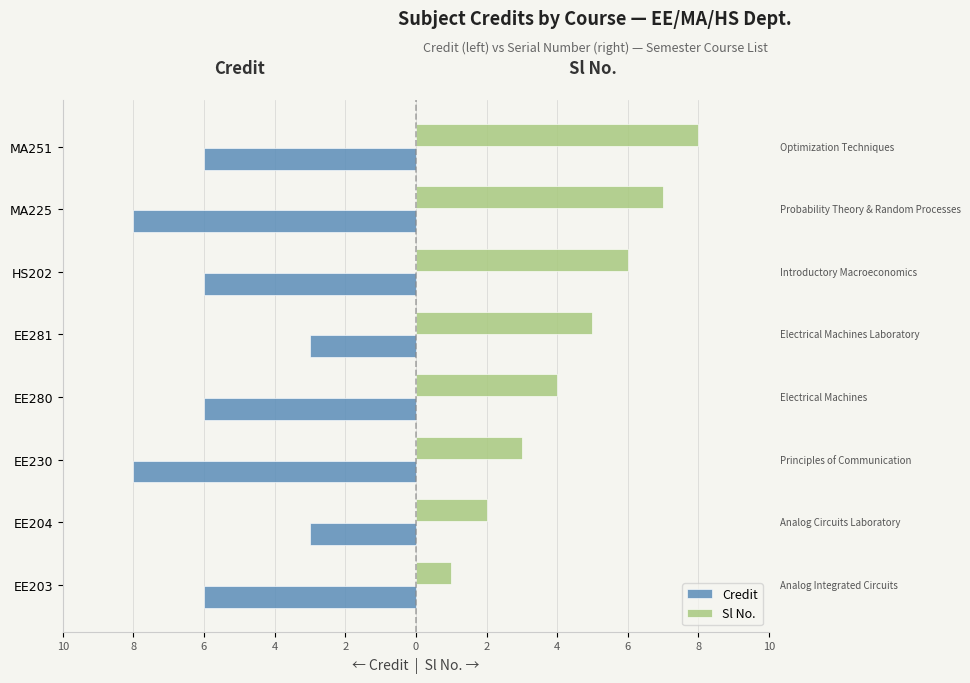

Reading right to left, what are all the values shown in this chart?

Credit: -6	-8	-6	-3	-6	-8	-3	-6
Sl No.: 8	7	6	5	4	3	2	1